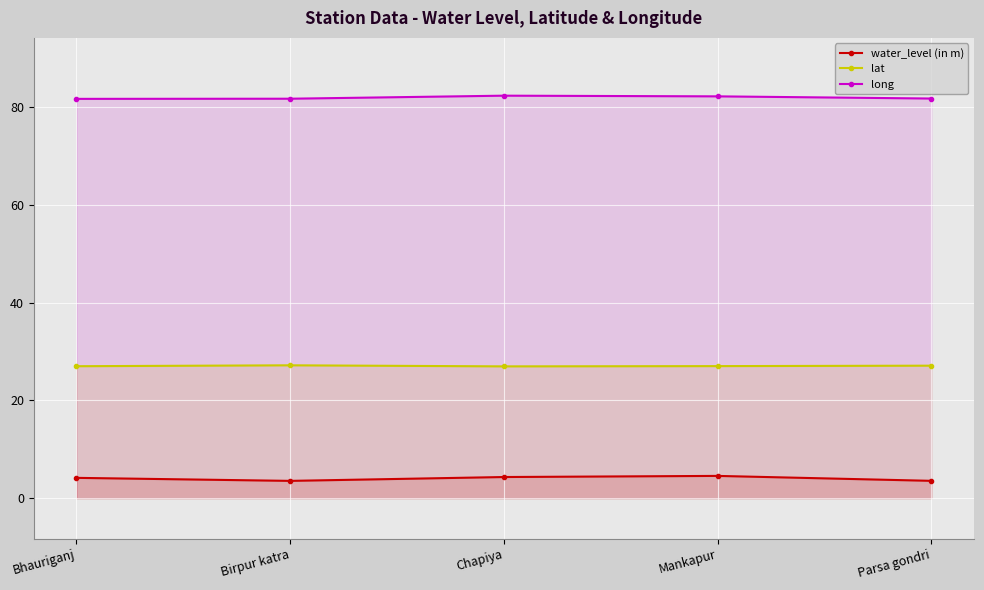

Reading left to right, what are all the values shown in this chart?

water_level (in m): Bhauriganj=4.2	Birpur katra=3.5	Chapiya=4.3	Mankapur=4.6	Parsa gondri=3.5
lat: Bhauriganj=27.0	Birpur katra=27.2	Chapiya=27.0	Mankapur=27.0	Parsa gondri=27.1
long: Bhauriganj=81.7	Birpur katra=81.8	Chapiya=82.4	Mankapur=82.2	Parsa gondri=81.8